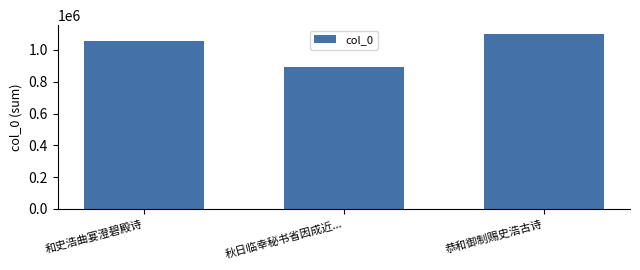

The chart shows a value of 1100916 at 恭和御制赐史浩古诗. True or false?

True